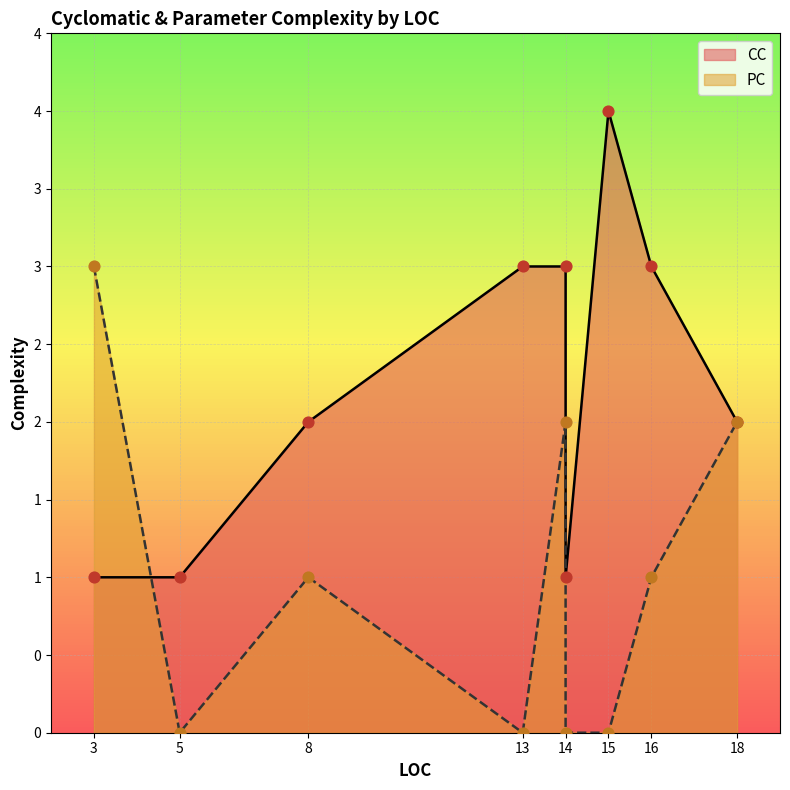

At which category is the sum across all series the highest?

14